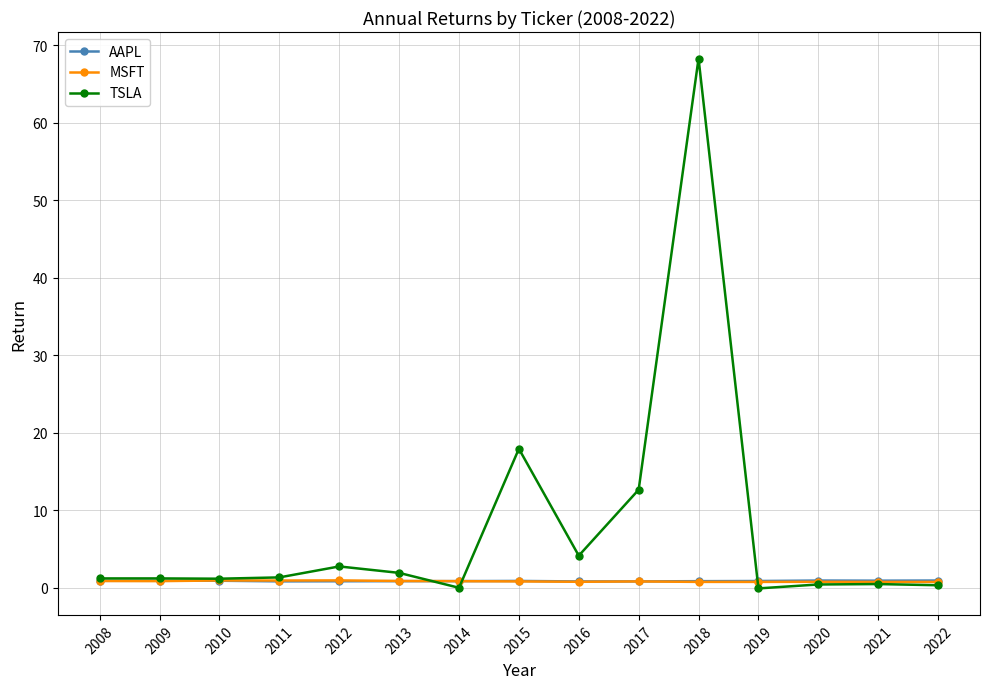

Is the value of AAPL at 2017 greater than the value of TSLA at 2018?

No